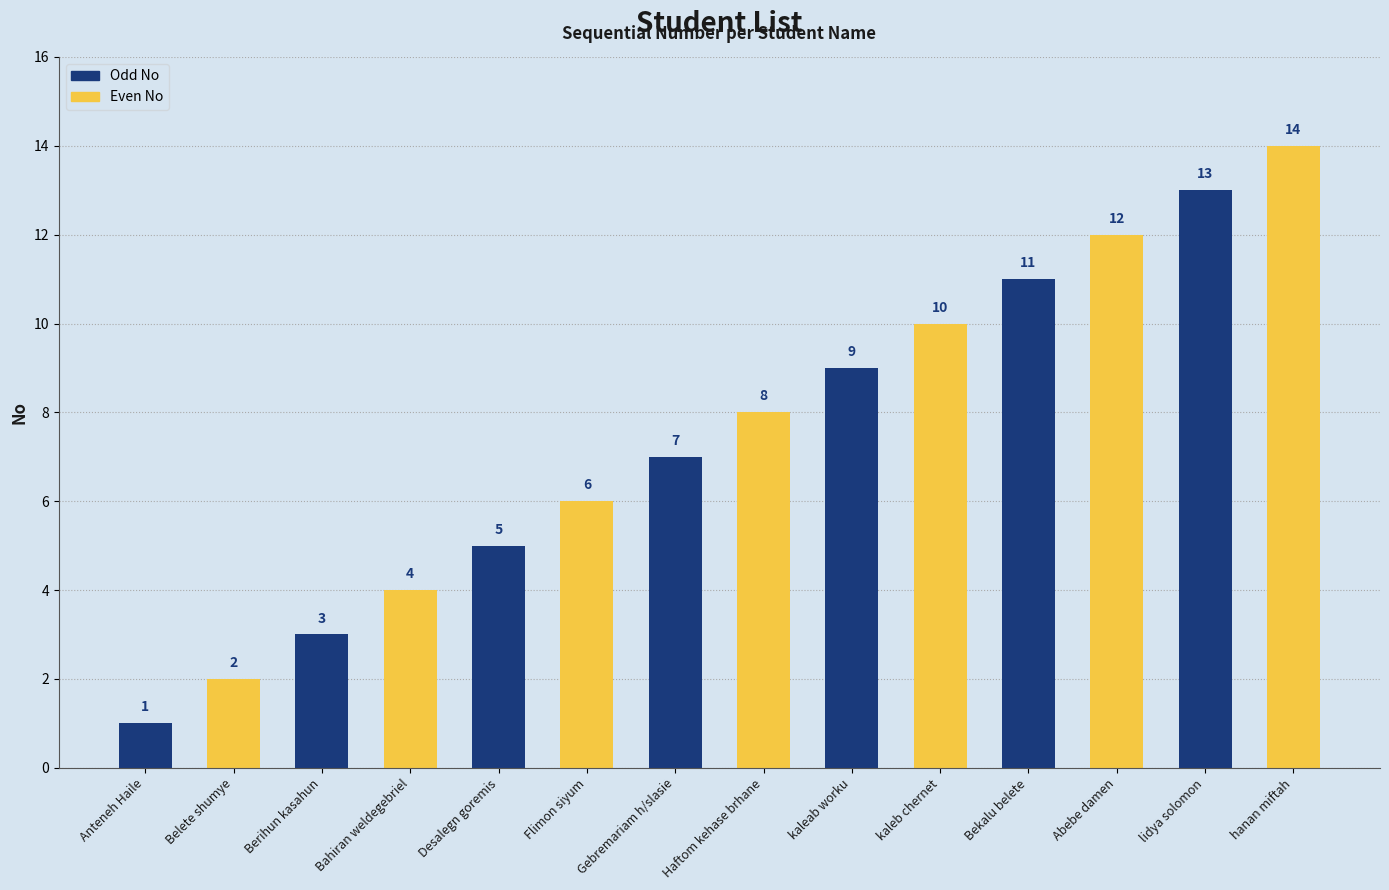

Rank the categories by value from highest to lowest.

hanan miftah, lidya solomon, Abebe damen, Bekalu belete, kaleb chernet, kaleab worku, Haftom kehase brhane, Gebremariam h/slasie, Flimon siyum, Desalegn goremis, Bahiran weldegebriel, Berihun kasahun, Belete shumye, Anteneh Haile